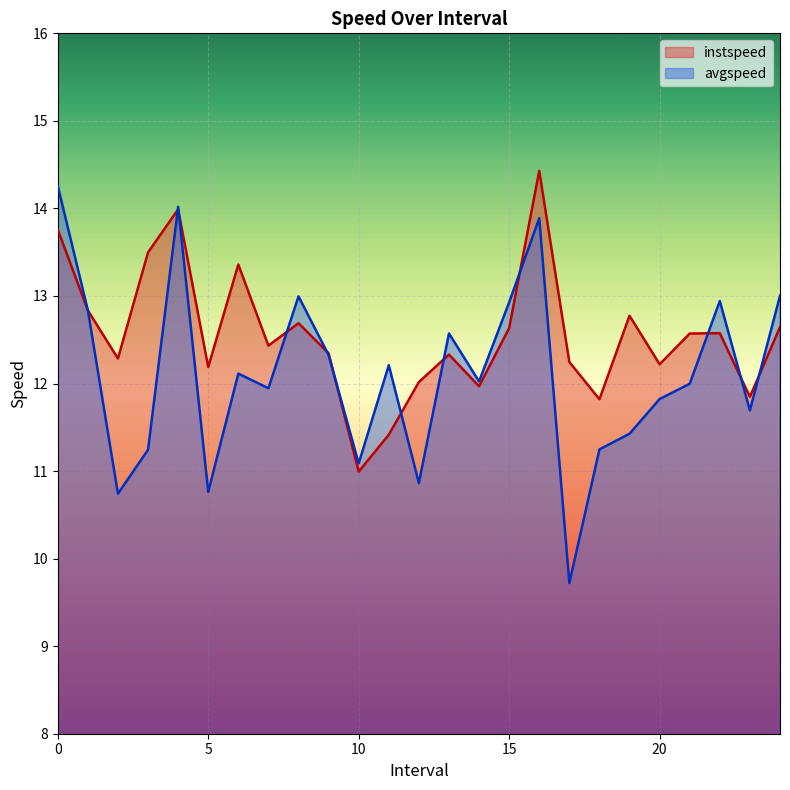

Is it true that instspeed equals 19.6 at 1.0?

False